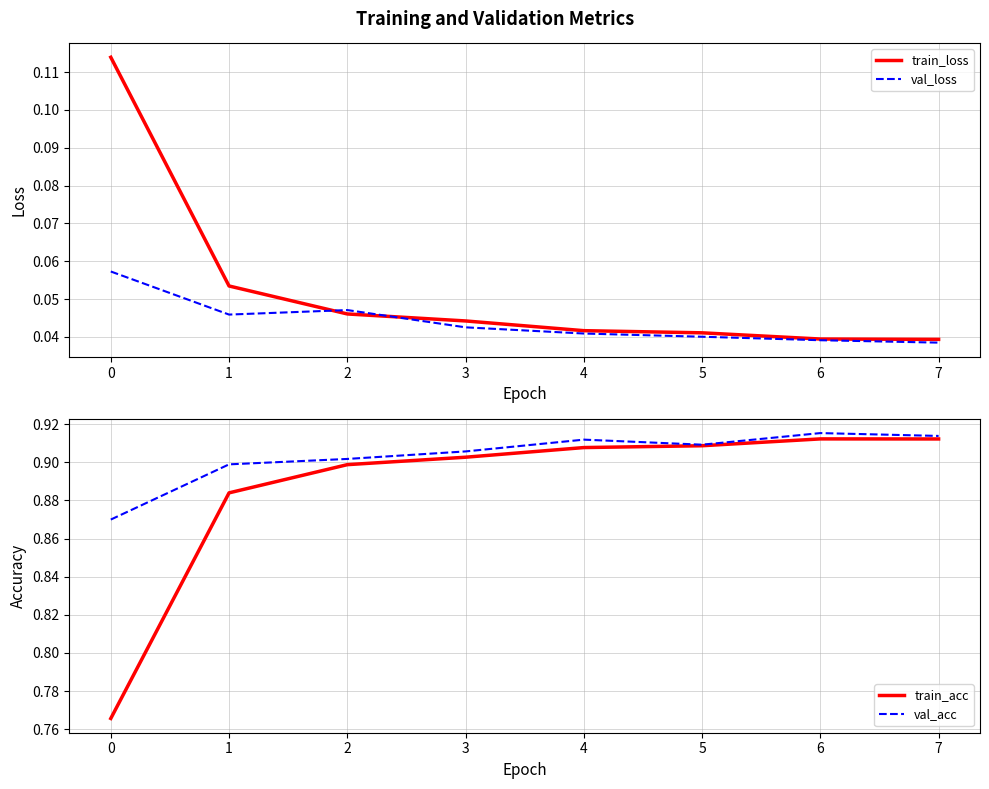

The train_loss series shows 0.0 at 1. True or false?

False